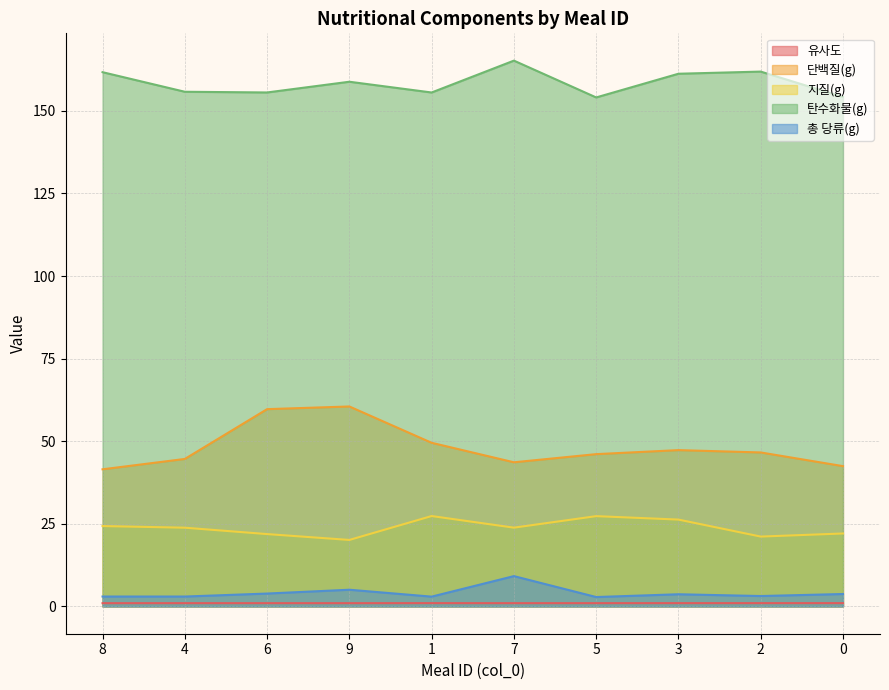

What is the average value of the 총 당류(g) series?

4.1